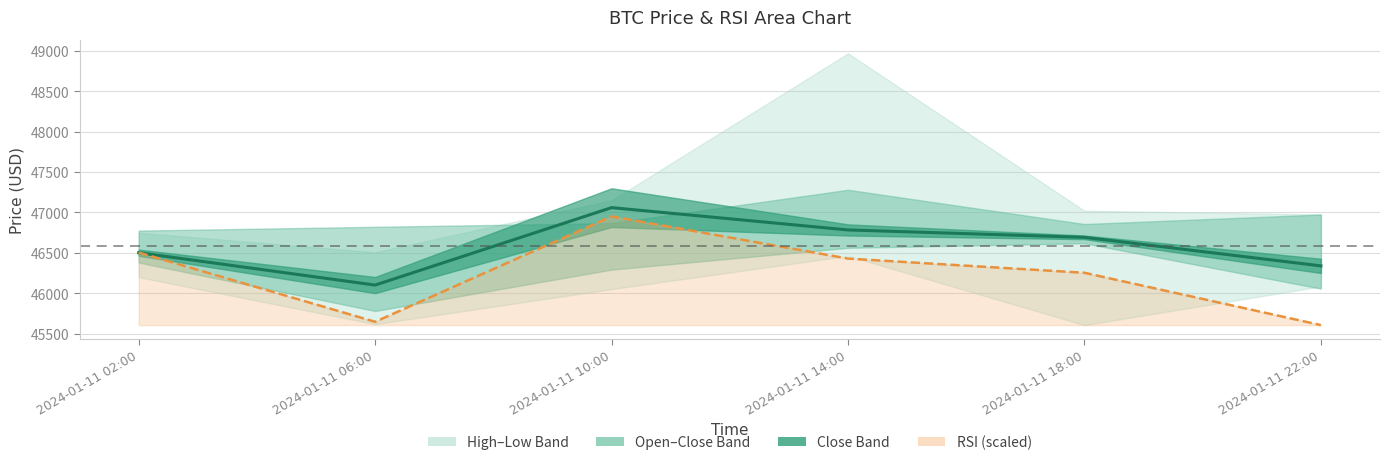

What is the difference between the highest and lowest values at 2024-01-11 22:00?

733.1